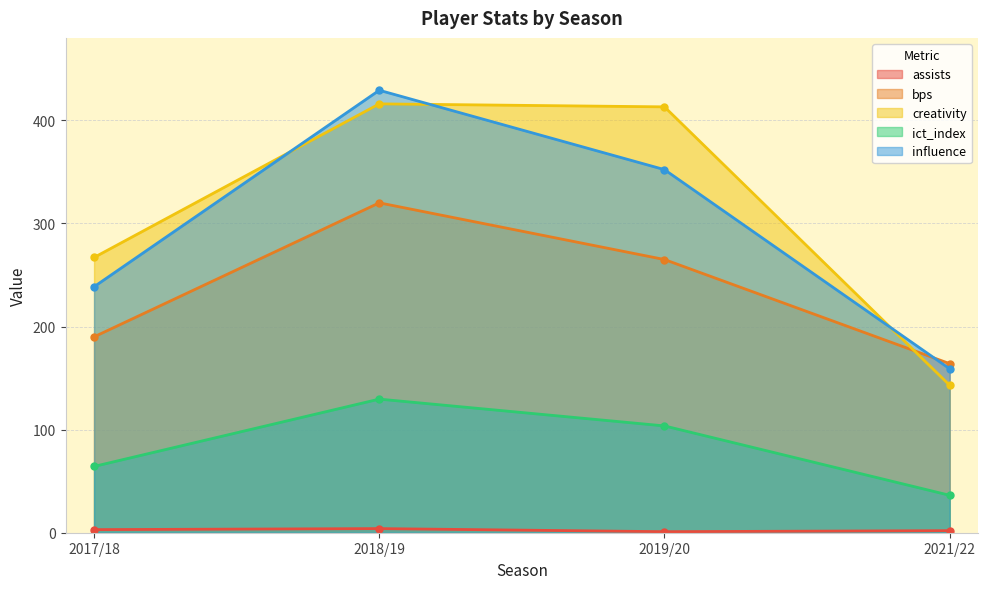

What is the average value of the influence series?

294.8